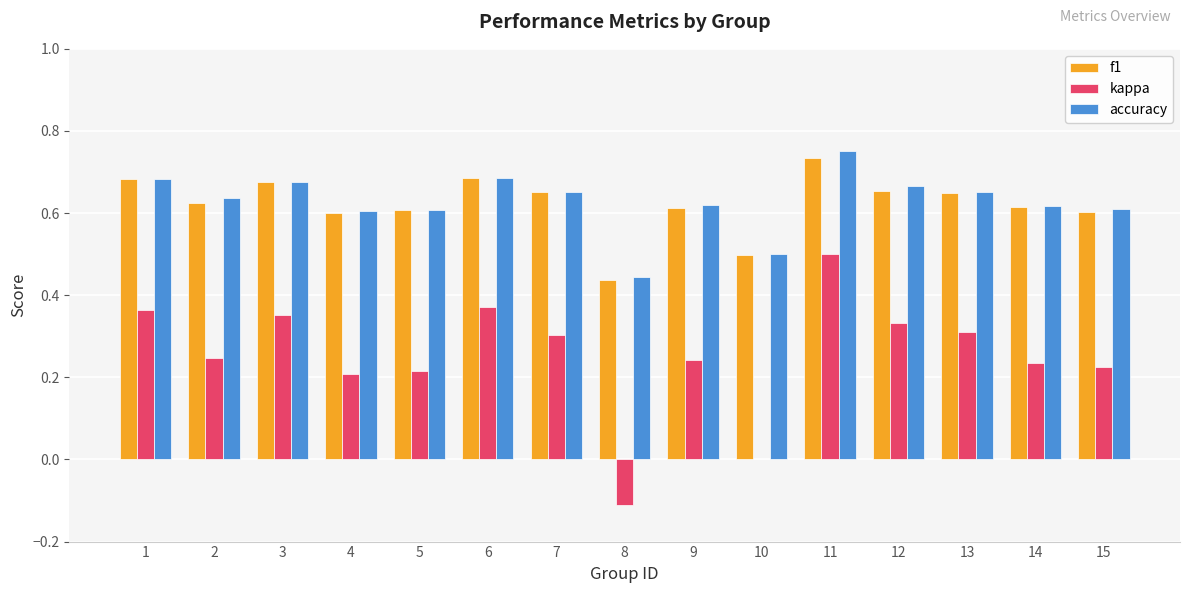

Which series has the widest spread of values?

kappa